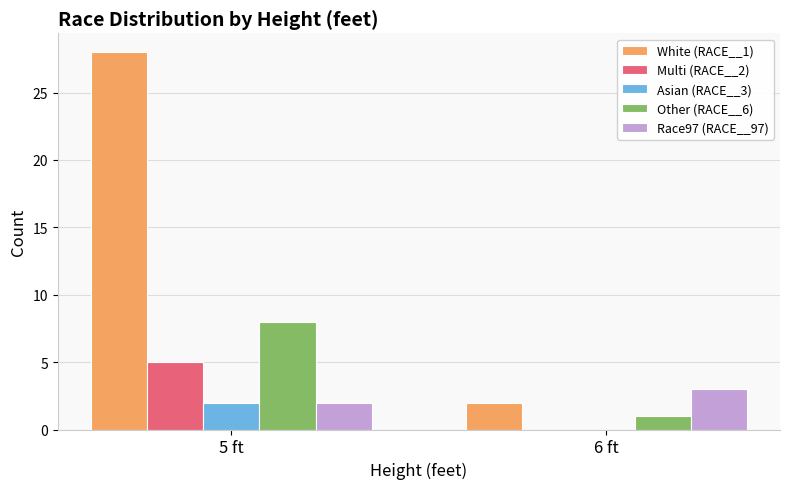

What is the sum of all Race97 (RACE__97) values?

5